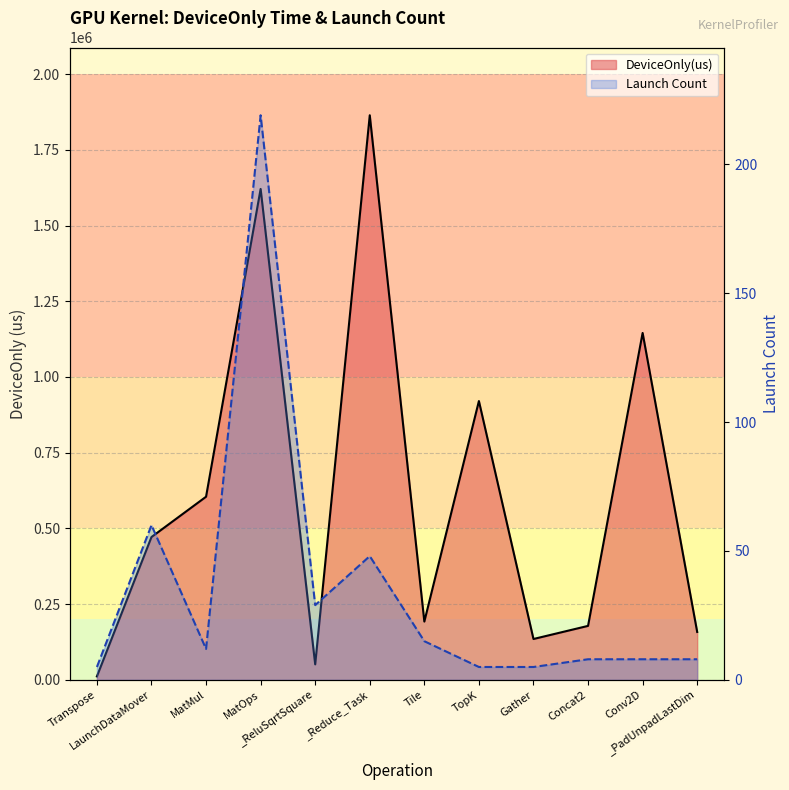

Does the chart have visible grid lines?

Yes